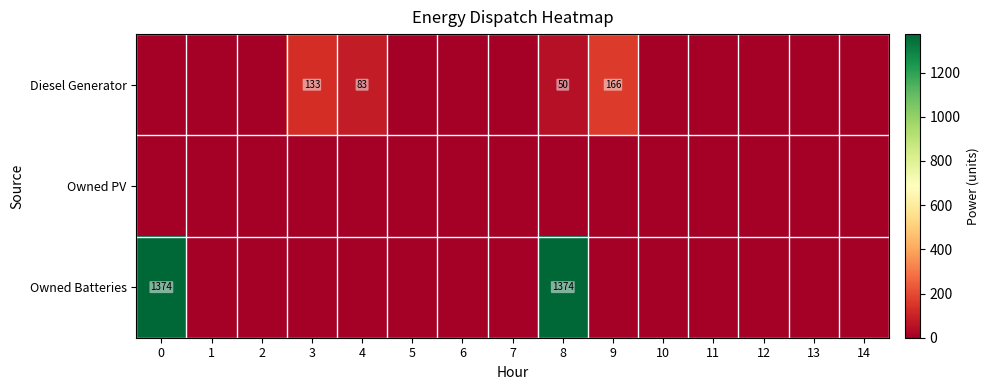

The value of Diesel Generator at 8 is 50. True or false?

True